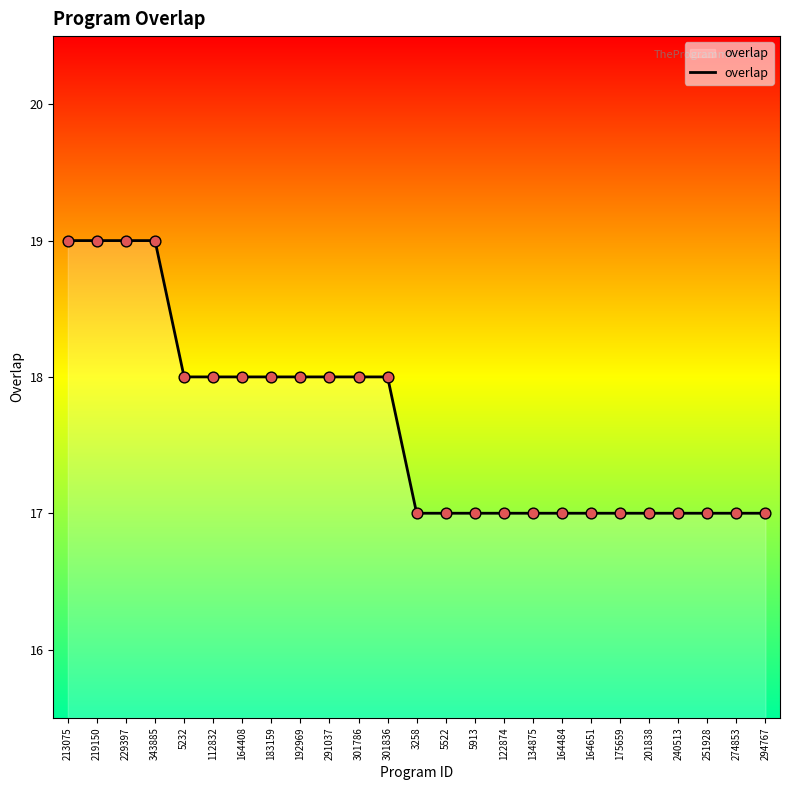

What is the change in value from 229397 to 294767?

-2